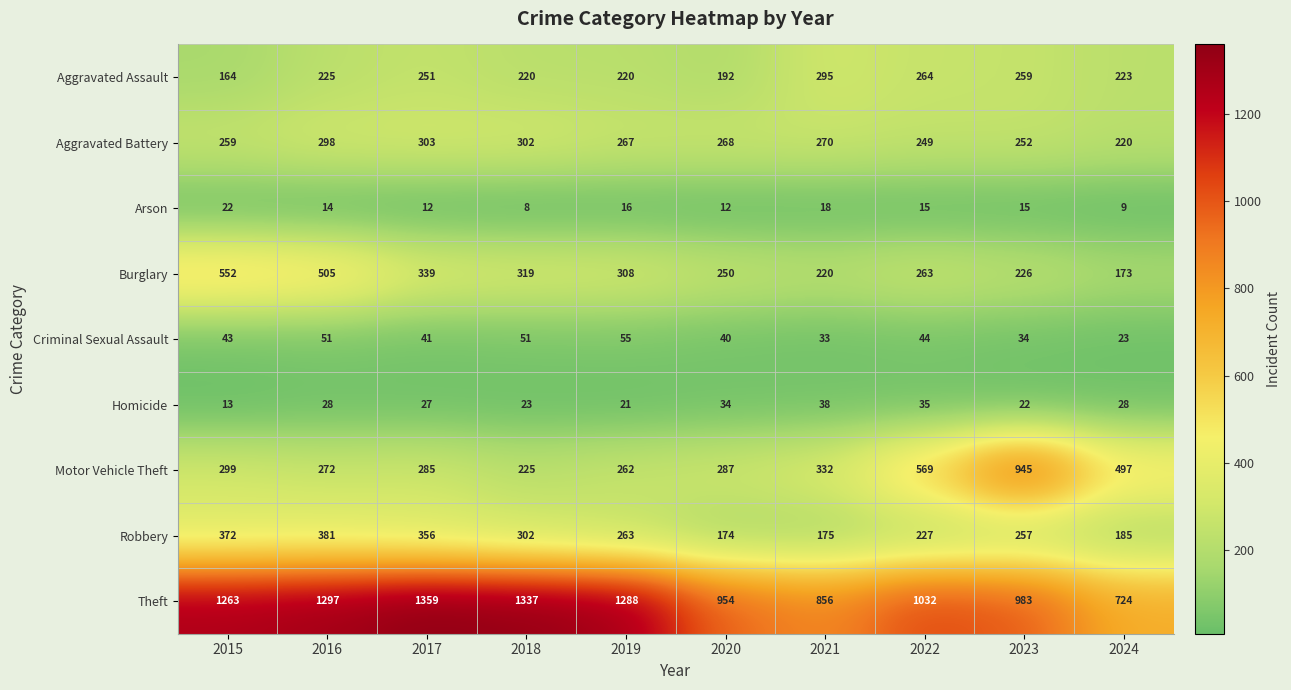

Is the value of Aggravated Battery at 2015 greater than the value of Arson at 2019?

Yes